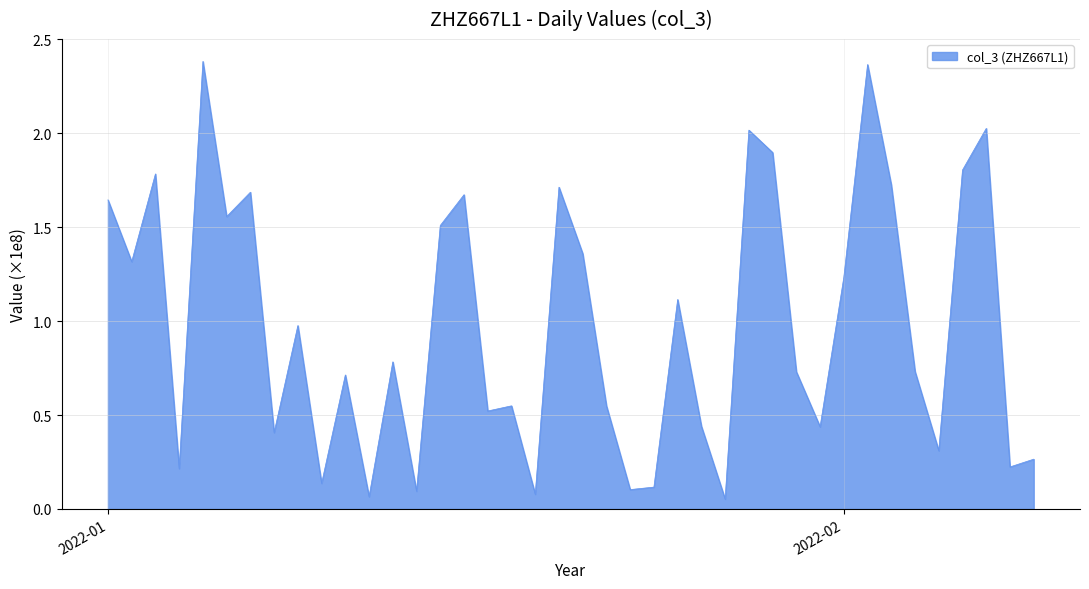

What is the difference between the maximum and minimum values?

2.3